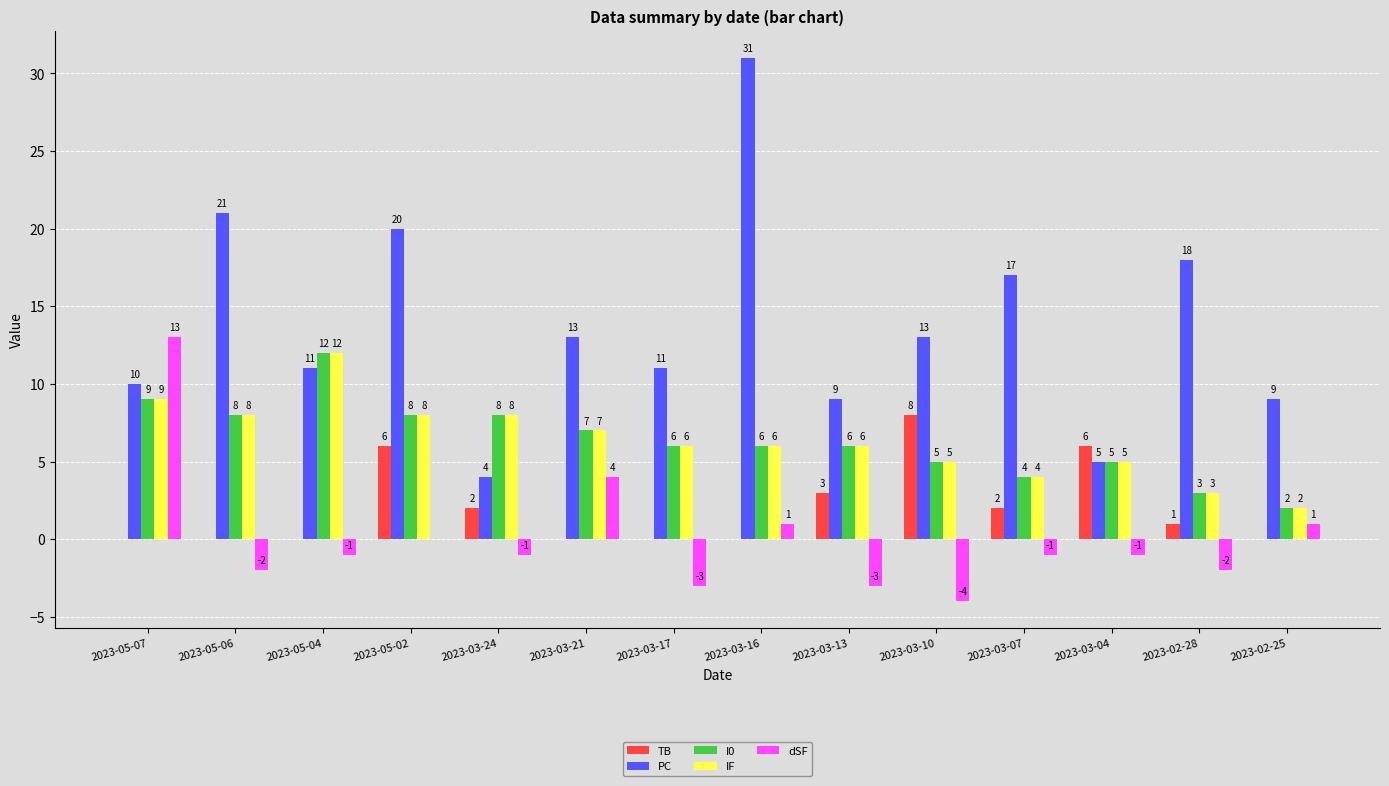

What is the sum of all I0 values?

89